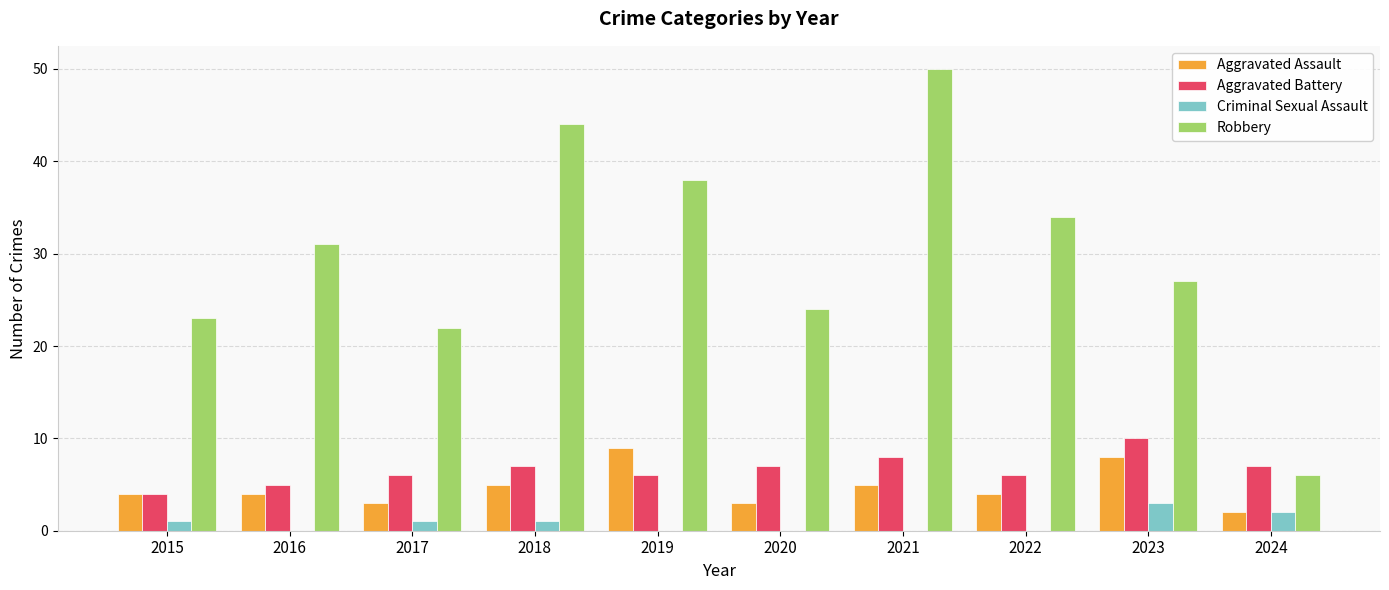

Which label corresponds to the largest value in the chart?

2021